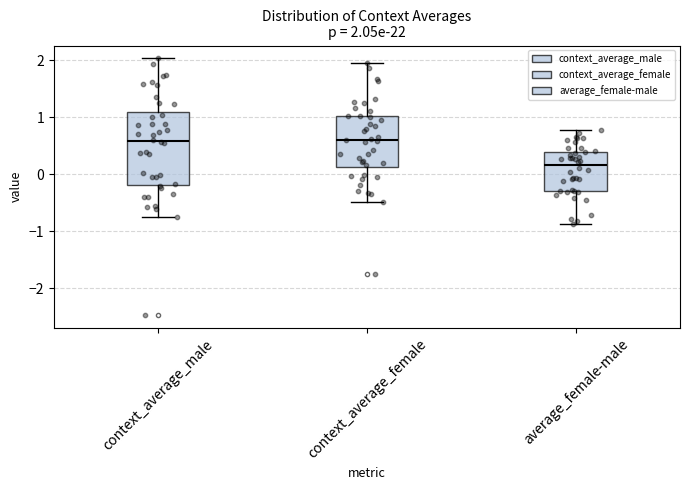

Which box is the tallest, from its lower edge to its upper edge?

context_average_male